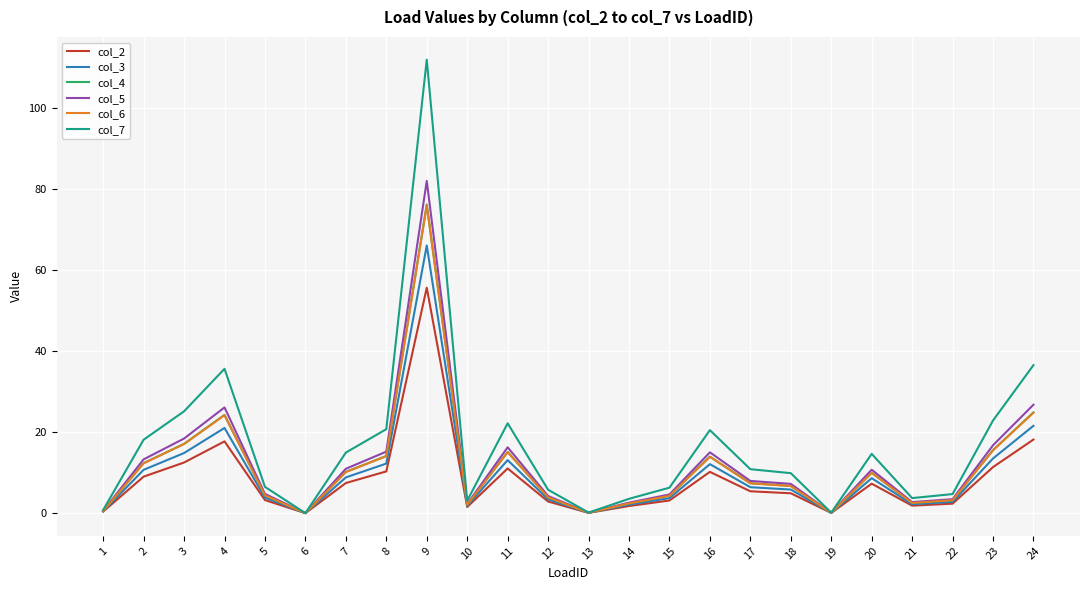

What is the difference between the col_7 values at 23 and 6?

22.8